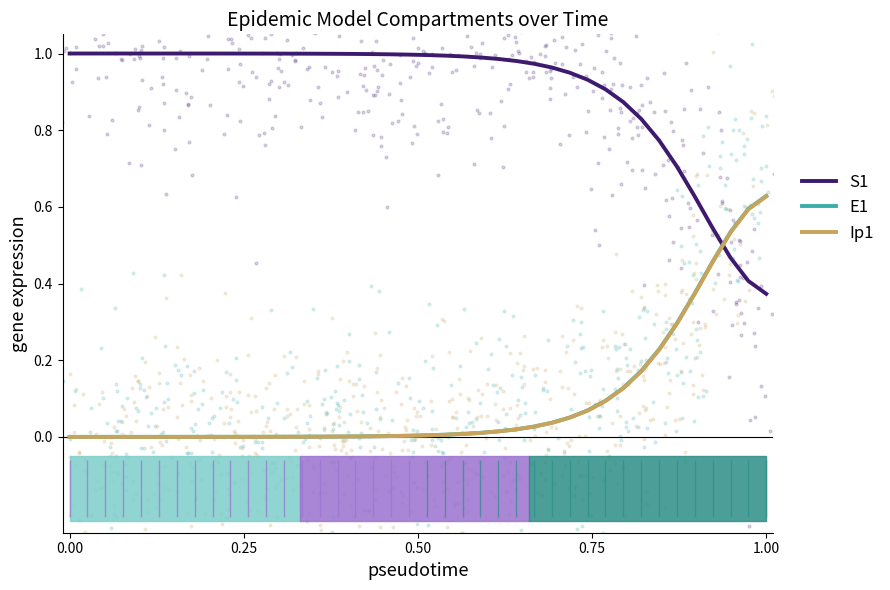

Which series has the largest Y range (max minus min)?

E1